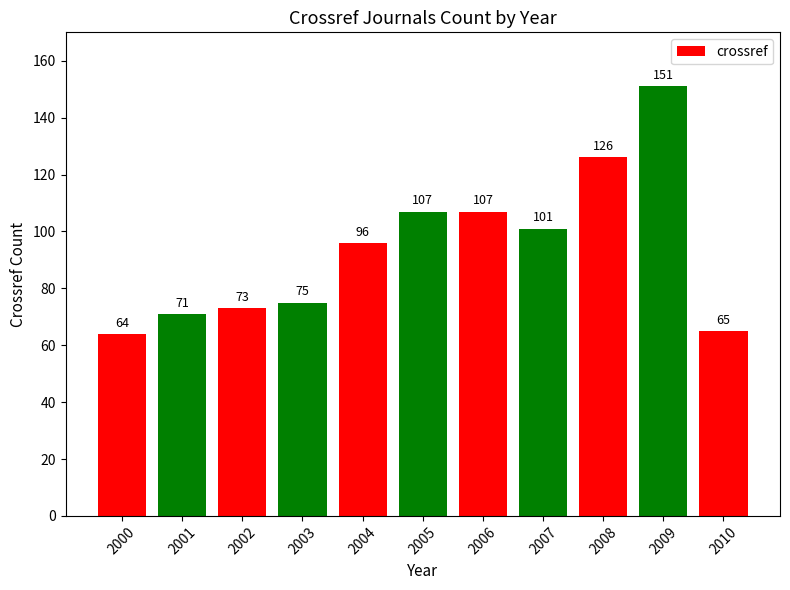

What is the average value?

94